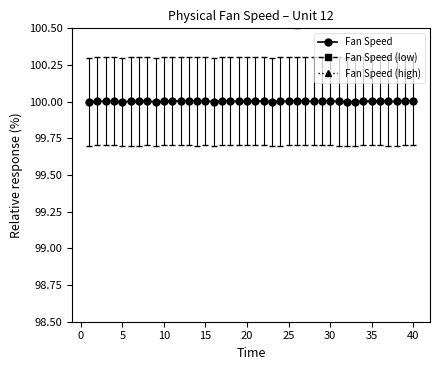

Is the value of Fan Speed at 28 greater than the value of Fan Speed (high) at 19?

No